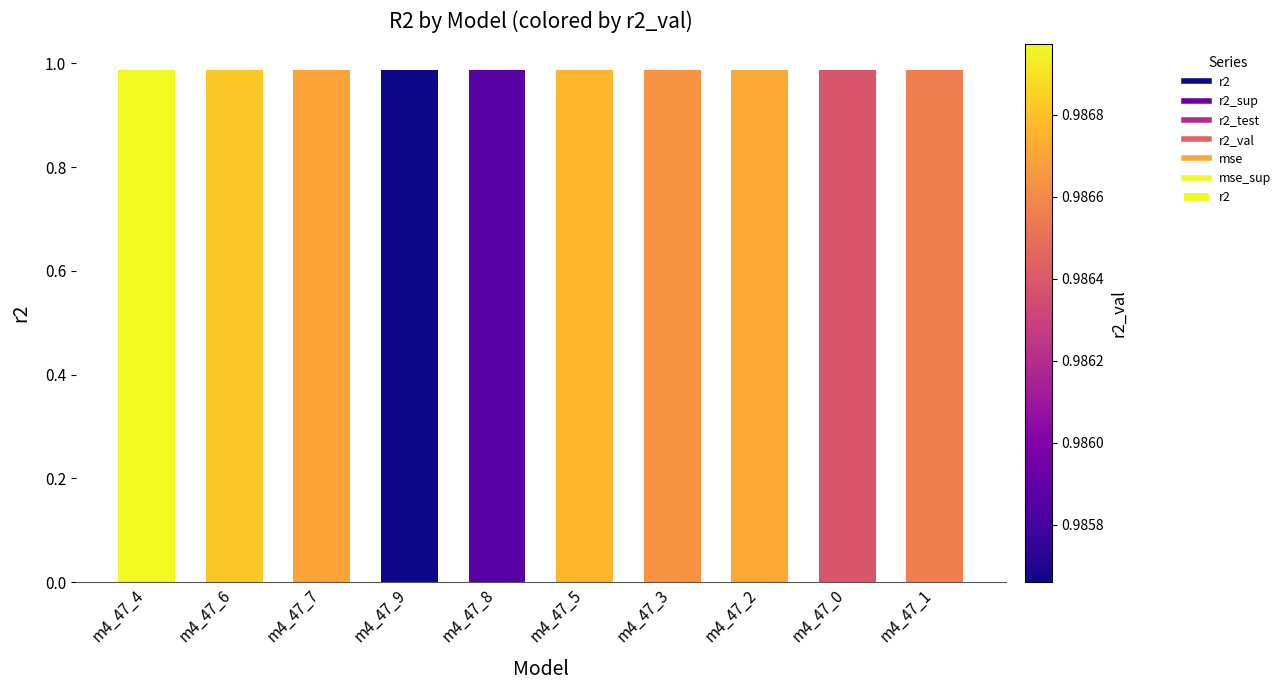

Count the values in the range 0 to 1.

10